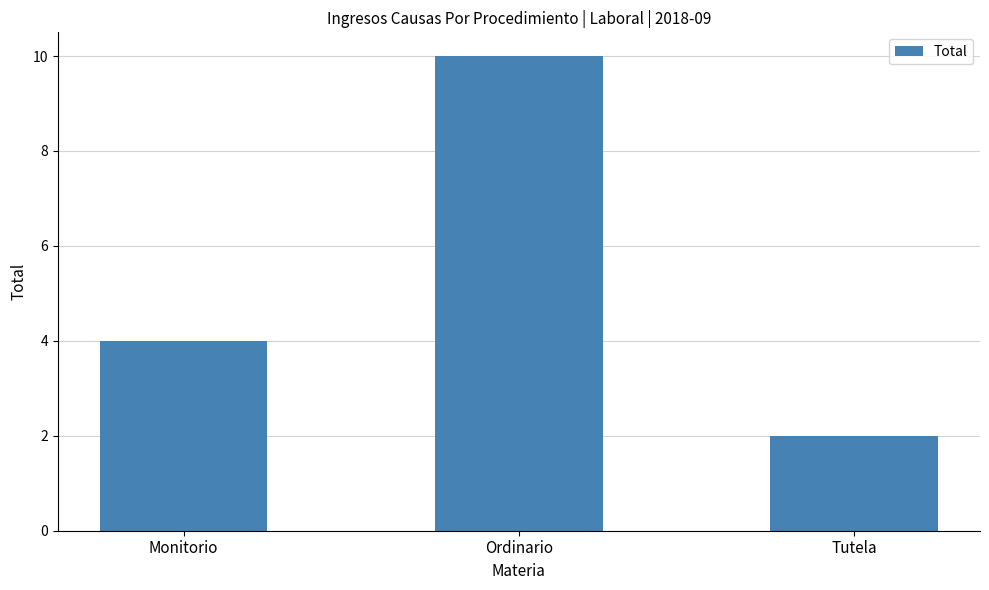

What position from the left is Monitorio?

1